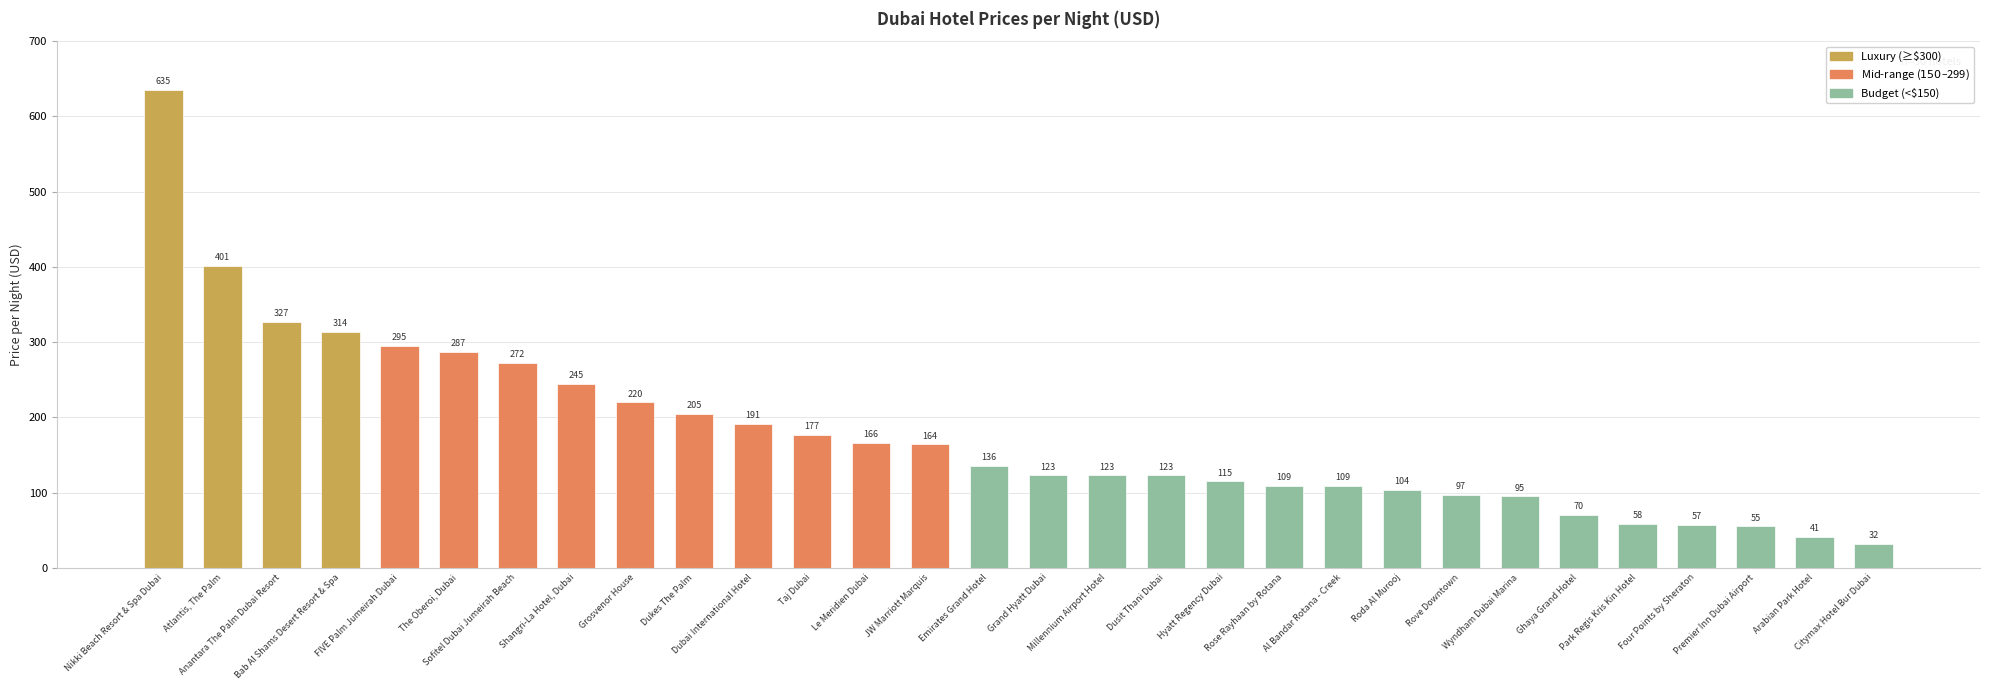

Which label corresponds to the smallest value in the chart?

Citymax Hotel Bur Dubai